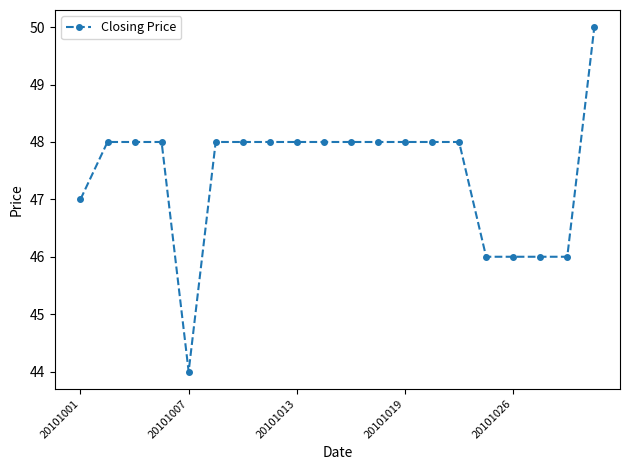

Reading left to right, transcribe all the data shown in this chart.

47	48	48	48	44	48	48	48	48	48	48	48	48	48	48	46	46	46	46	50